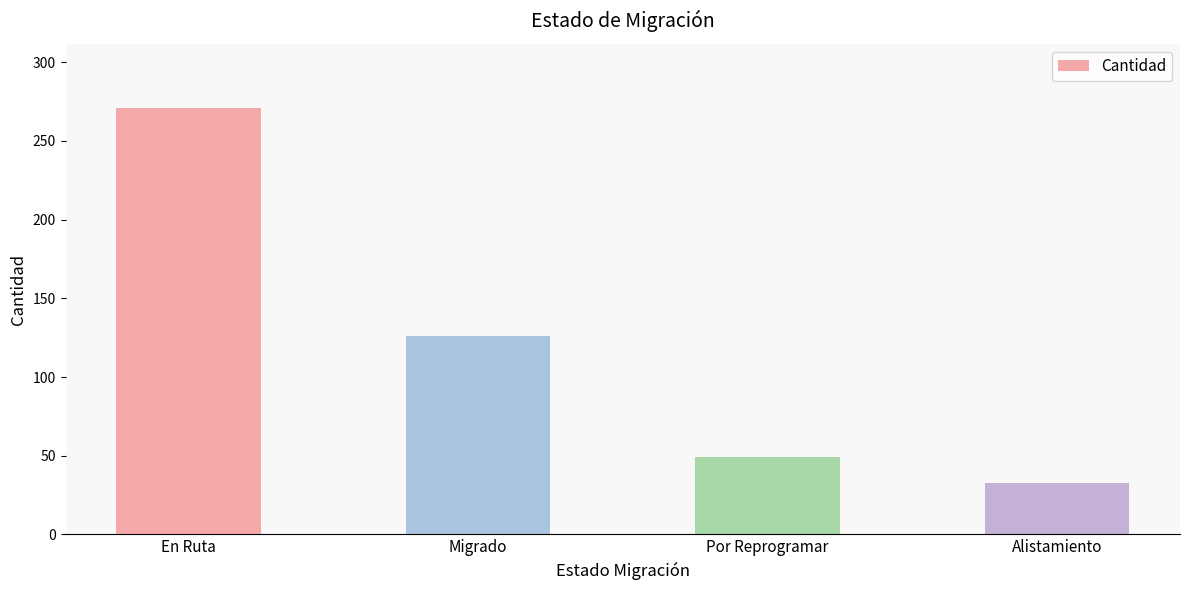

Reading left to right, what are all the values shown in this chart?

271	126	49	33